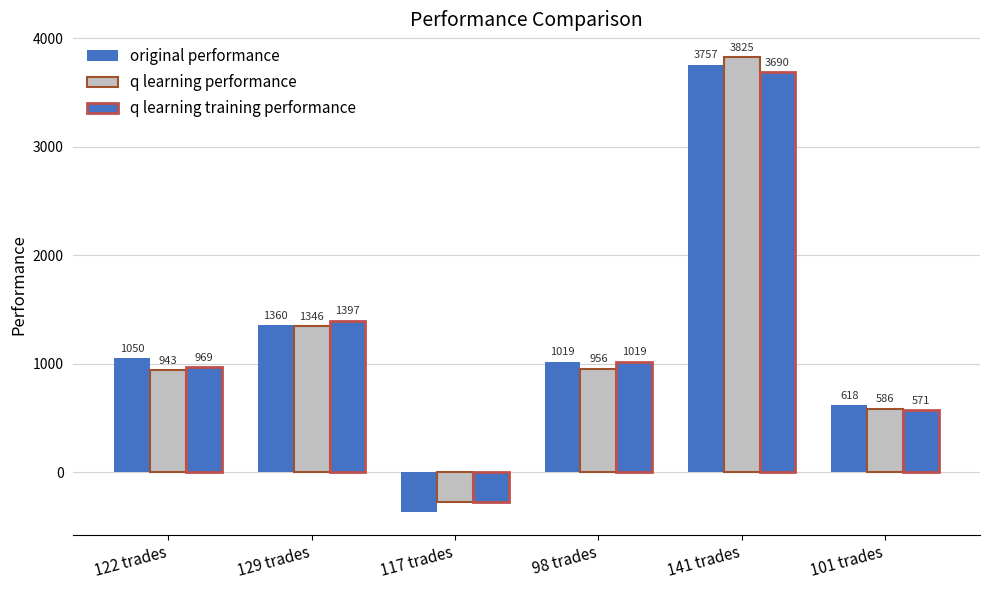

How many positive values does the original performance series have?

5